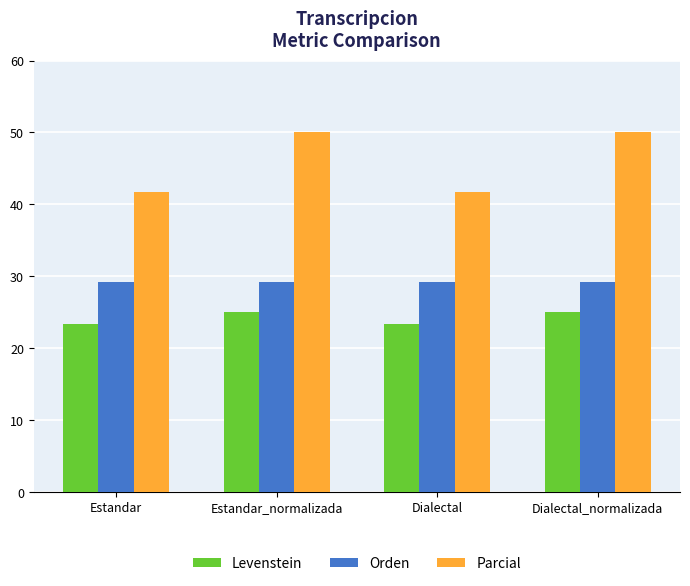

True or false: Levenstein has a value of 25.0 at Dialectal_normalizada.

True